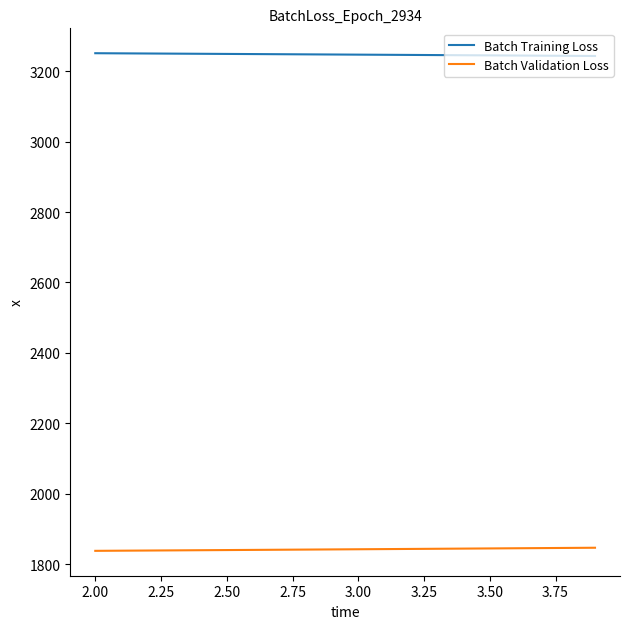

What is the average value of the Batch Training Loss series?

3246.8